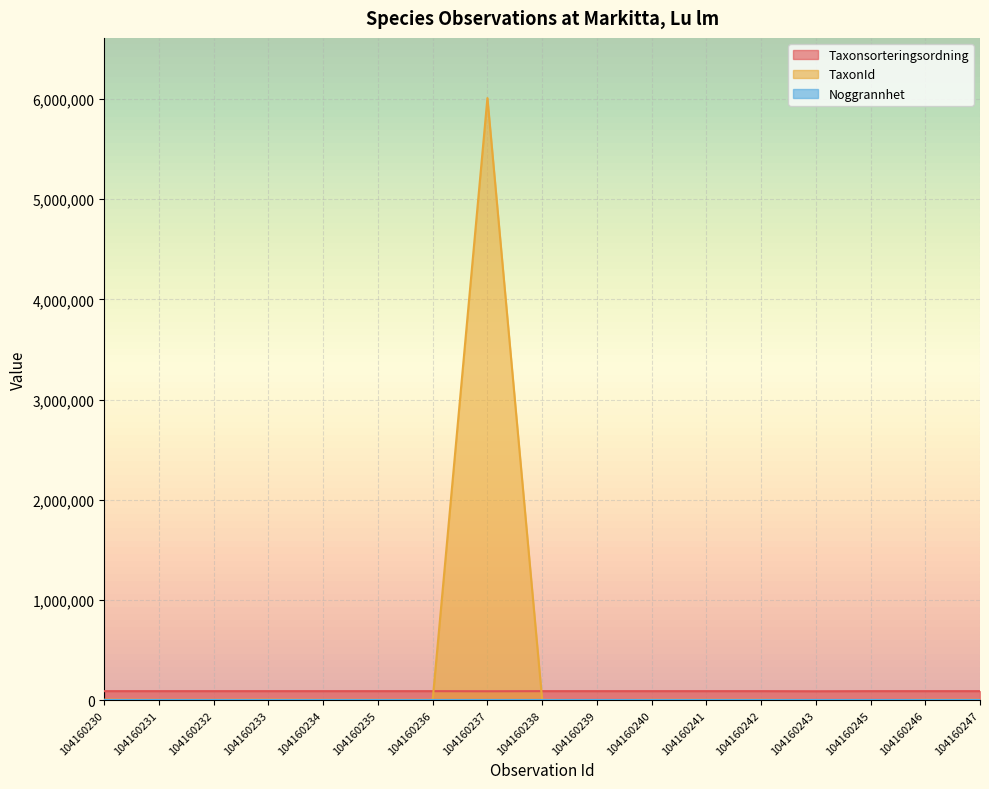

At which label does TaxonId reach its peak?

104160237